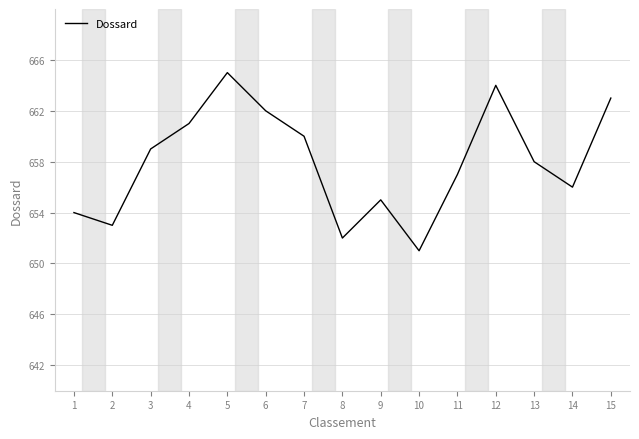

What is the change in value from 9 to 12?

+9